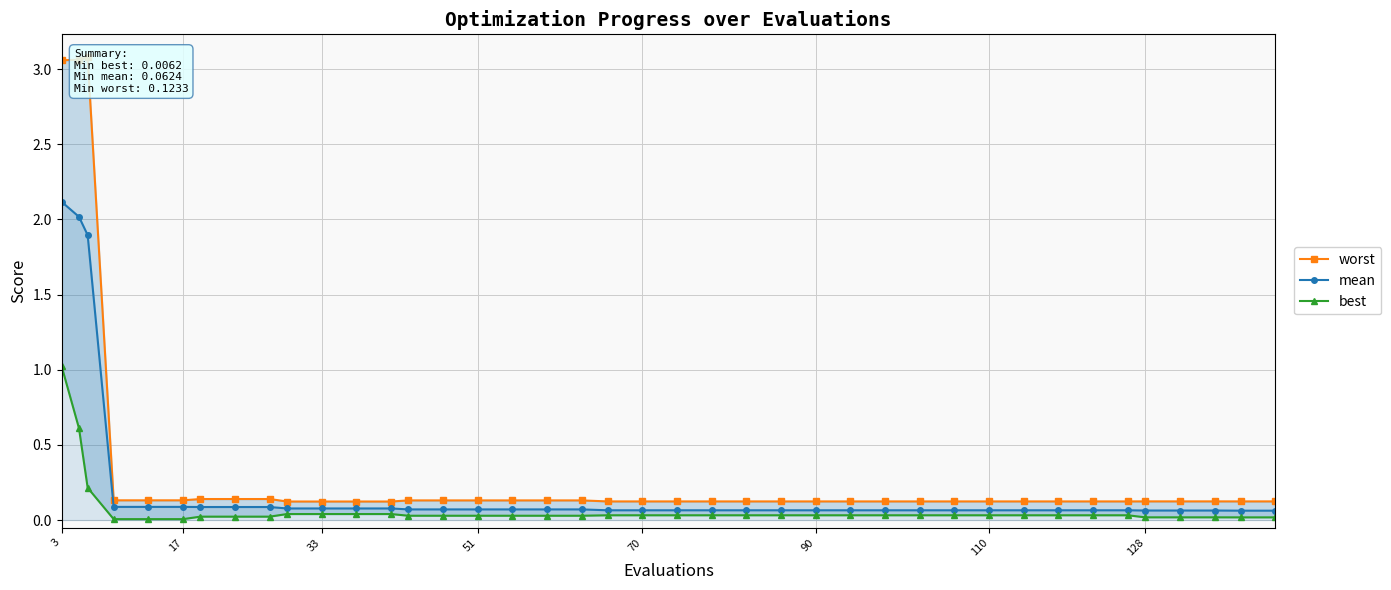

How many lines are shown in the chart?

3